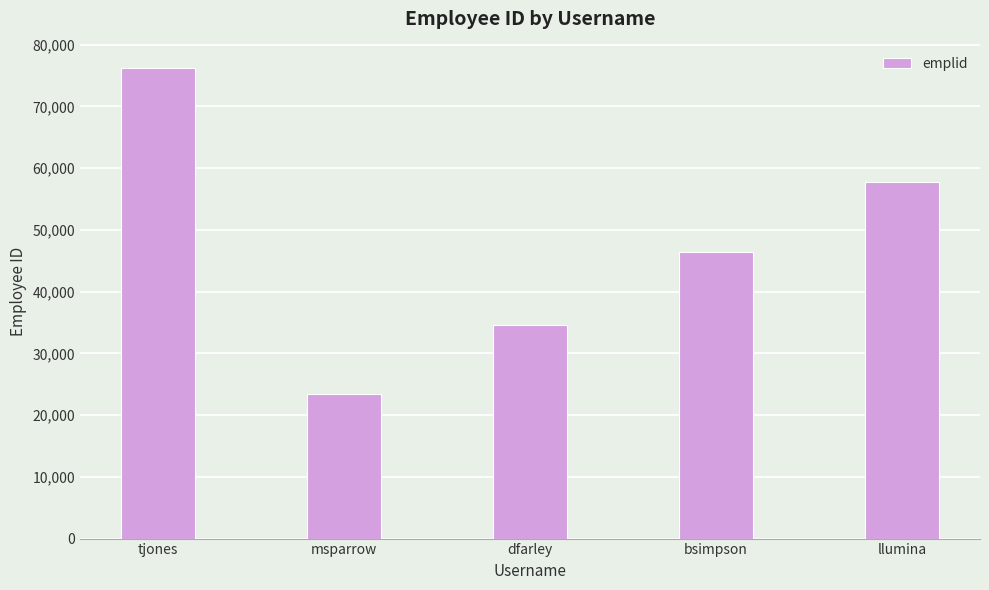

Reading right to left, transcribe all the data shown in this chart.

llumina=57830	bsimpson=46374	dfarley=34563	msparrow=23454	tjones=76235